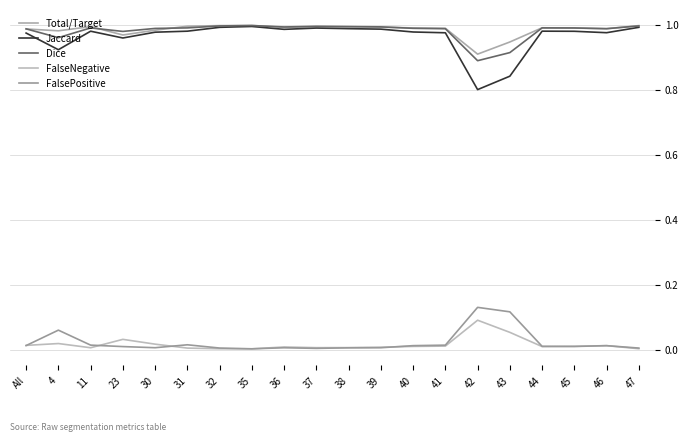

Does the chart display data point markers on the line(s)?

No